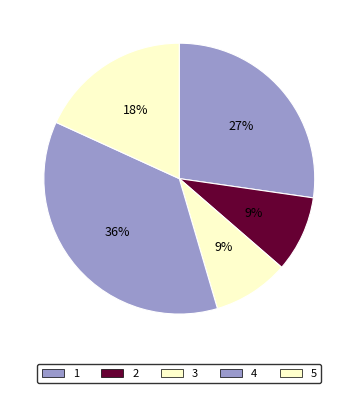

How many segments does this pie chart have?

5